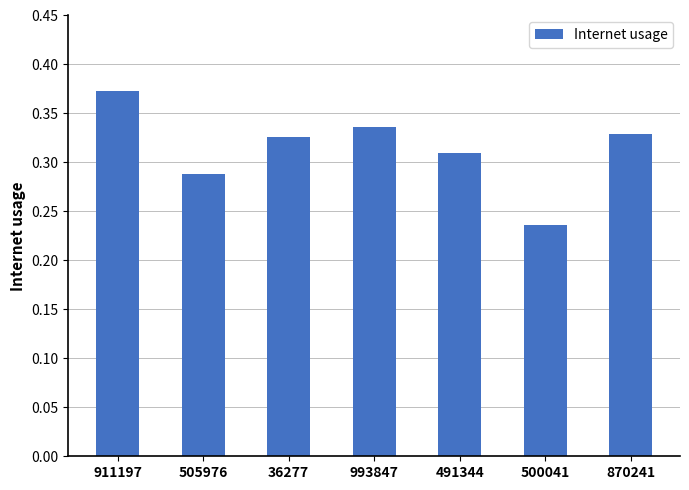

Does the chart contain any negative values?

No